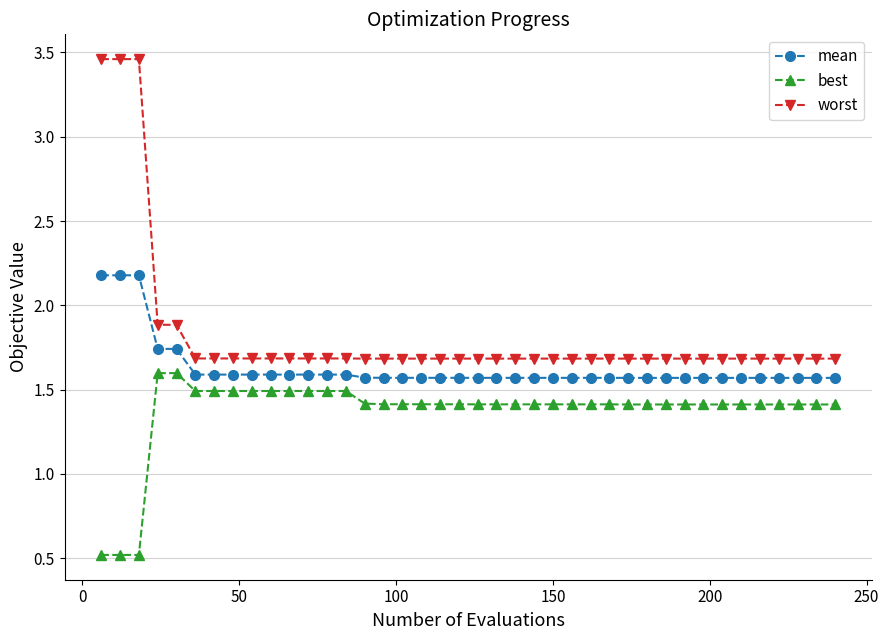

Does the chart have visible grid lines?

Yes